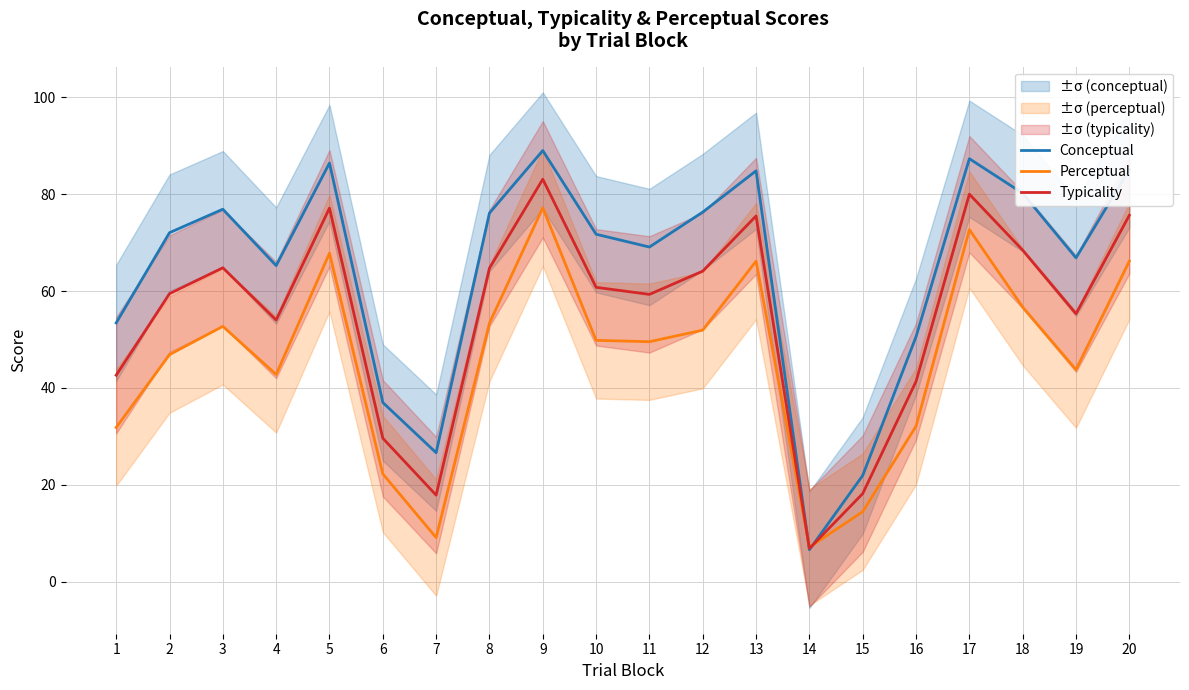

True or false: Conceptual and Typicality cross at least once.

True